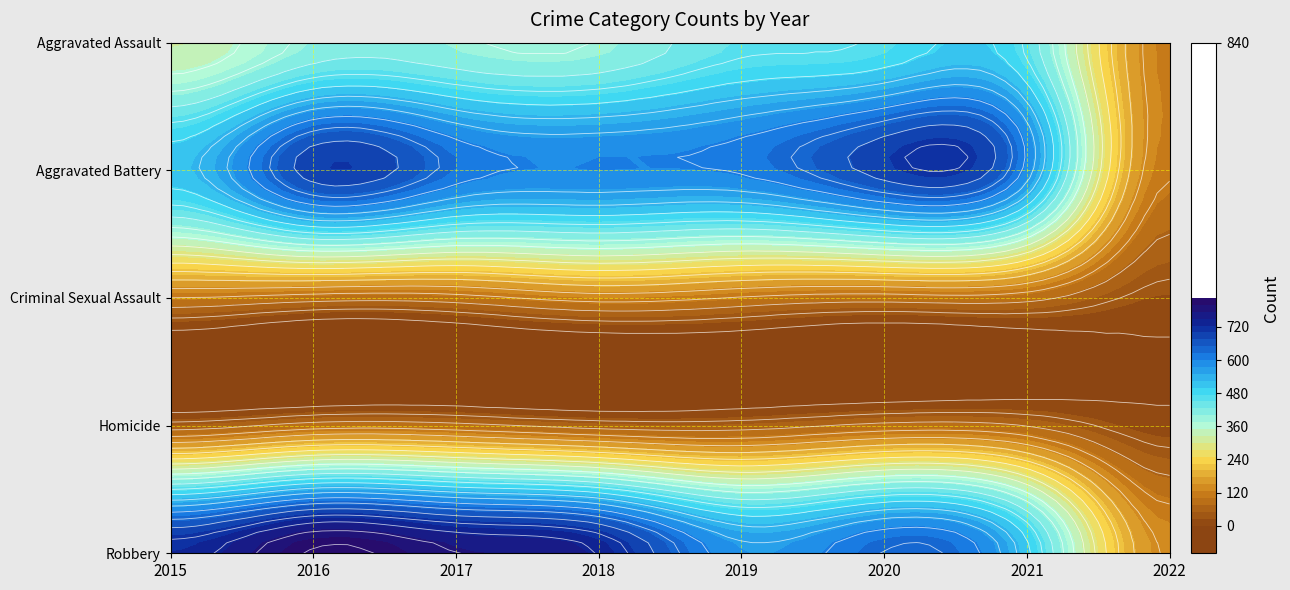

What is the difference between the Robbery values at 2016 and 2020?

180